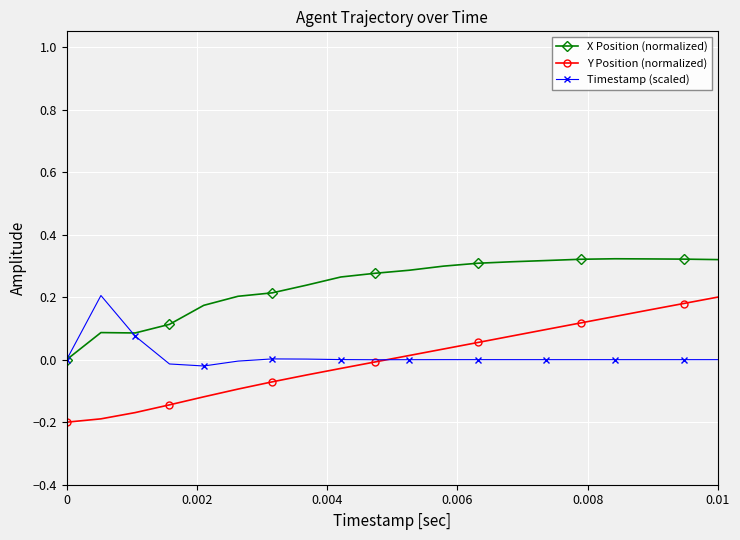

Which series has the largest range (max minus min)?

Y Position (normalized)